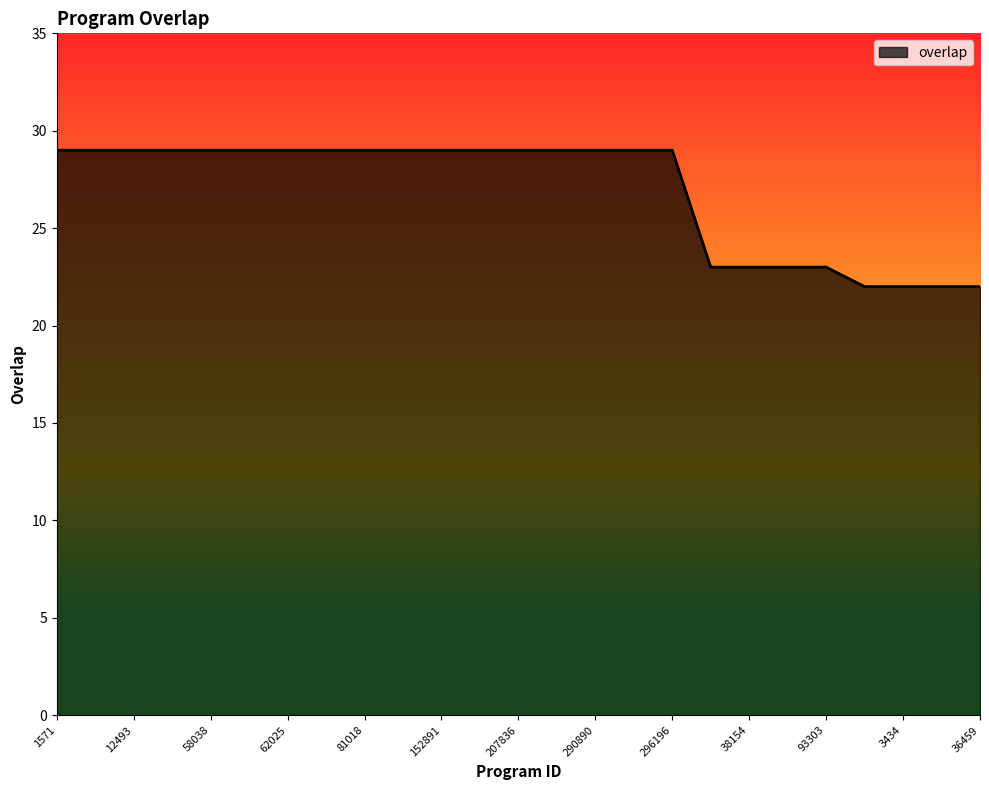

What is the greatest value displayed?

29